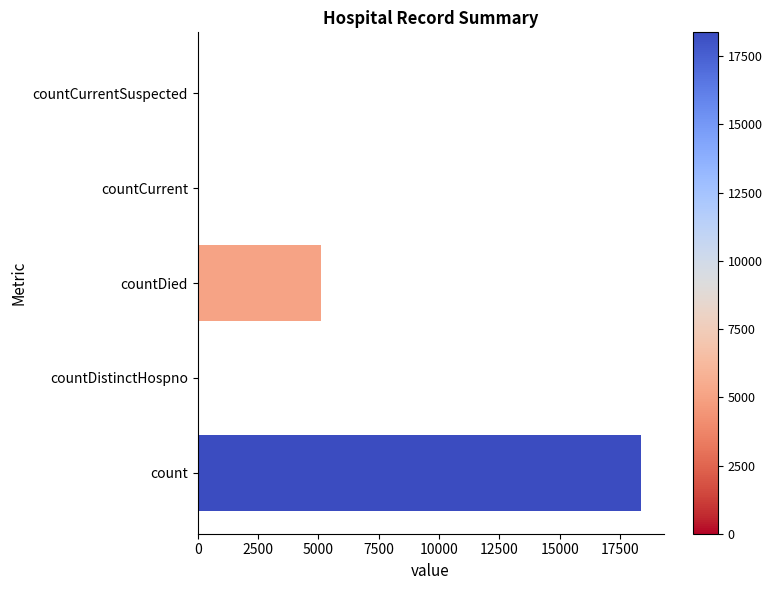

True or false: the data shows 7320 at countCurrentSuspected.

False